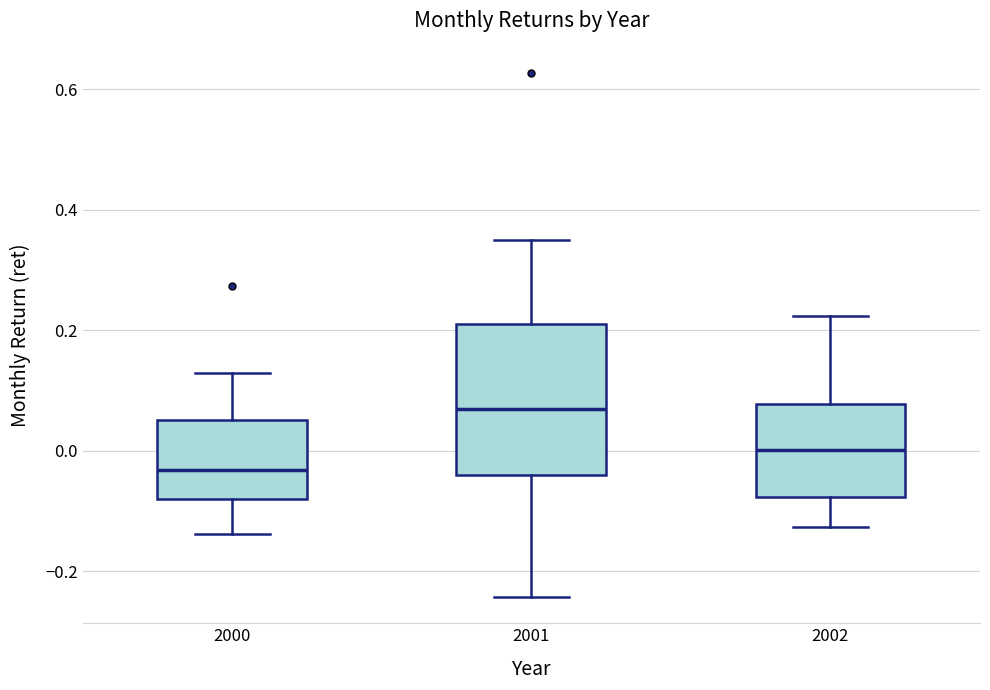

Comparing the boxes themselves (not the whiskers), which one is the tallest?

2001